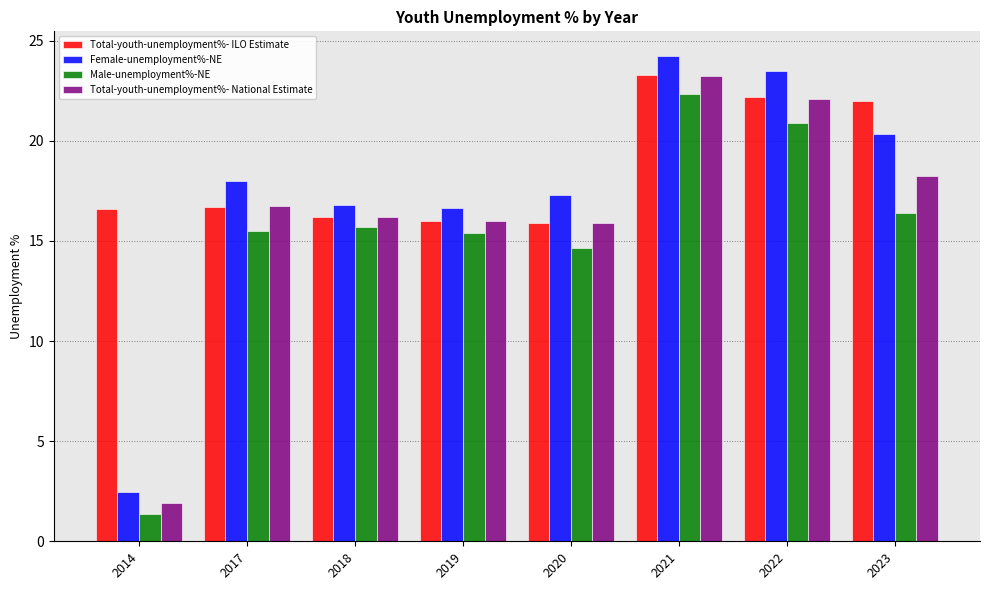

At which category is the sum across all series the highest?

2021